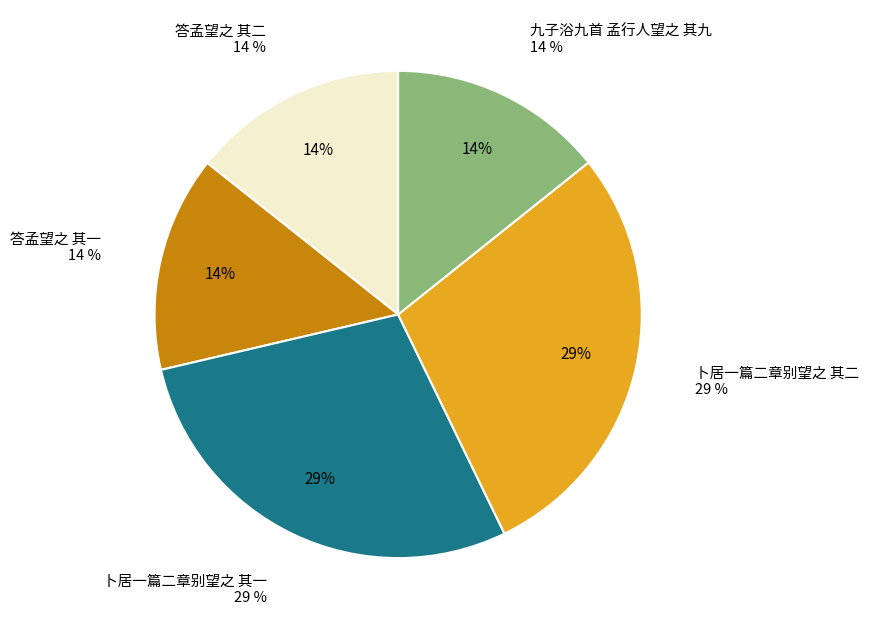

Does 答孟望之 其一 account for over 50% of the chart?

No